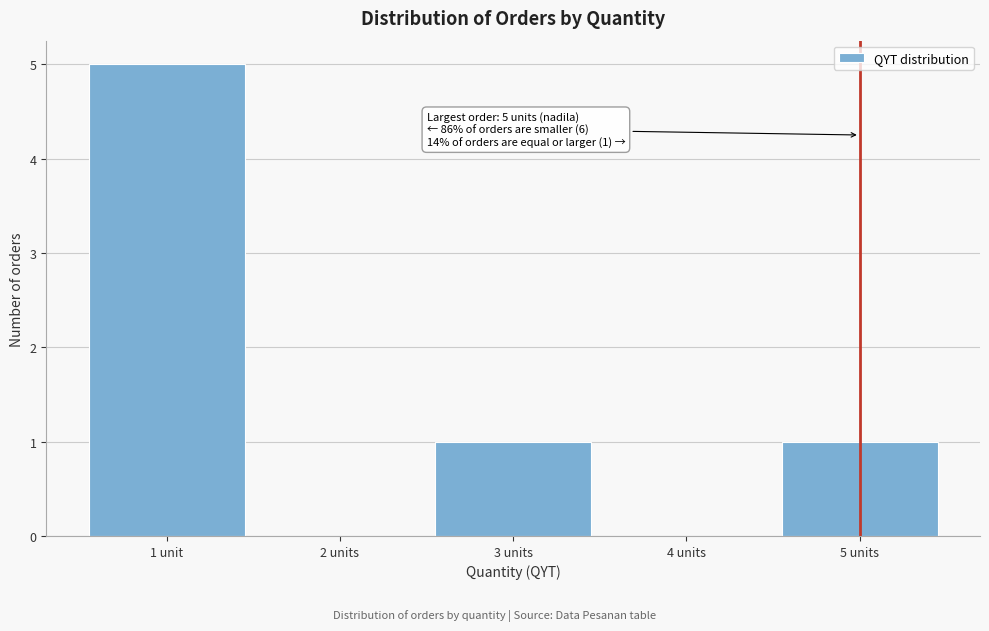

Reading left to right, list all the values displayed in this chart.

1 unit=5	2 units=0	3 units=1	4 units=0	5 units=1